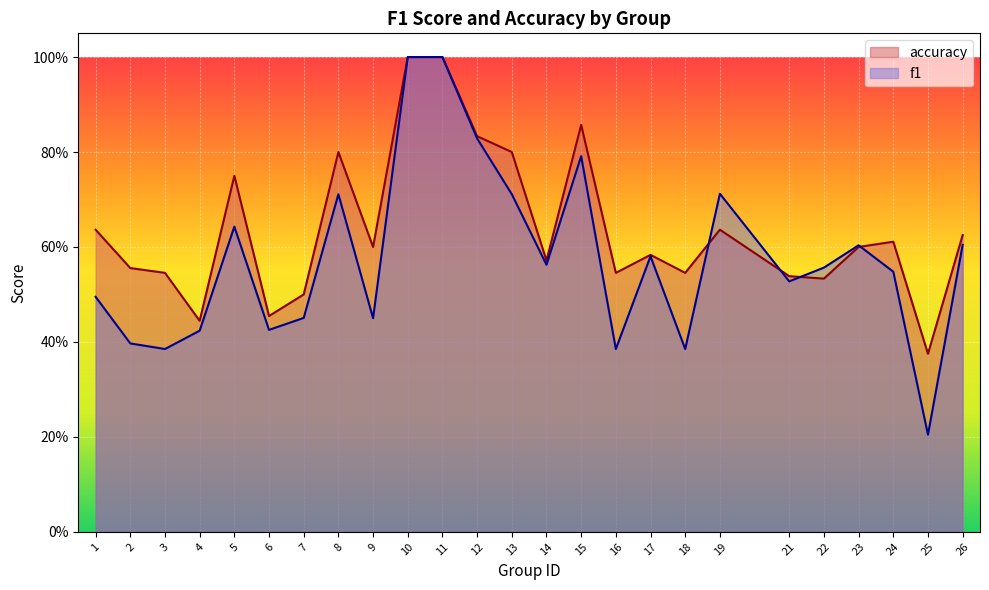

At 9, list the series in order from smallest to largest.

f1, accuracy